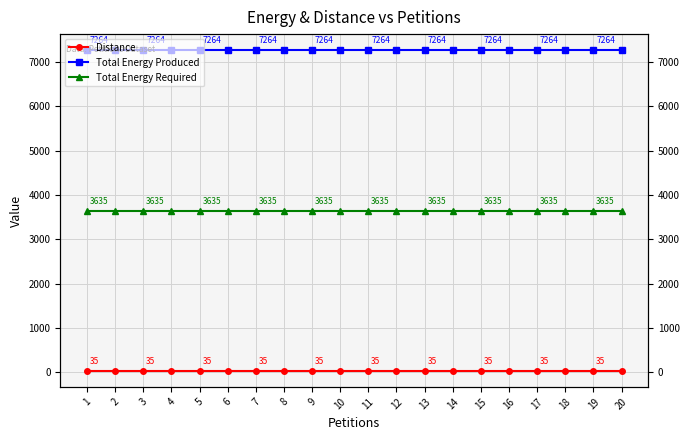

True or false: Total Energy Required and Total Energy Produced intersect in this chart.

False